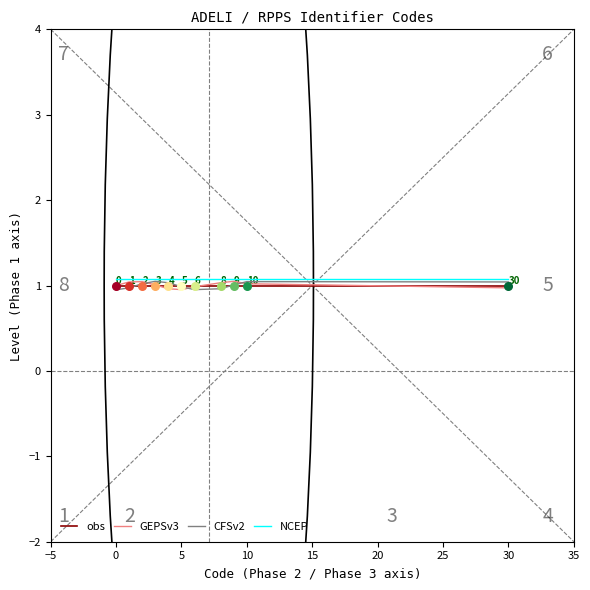

What are all the series names shown in the legend?

obs, GEPSv3, CFSv2, NCEP